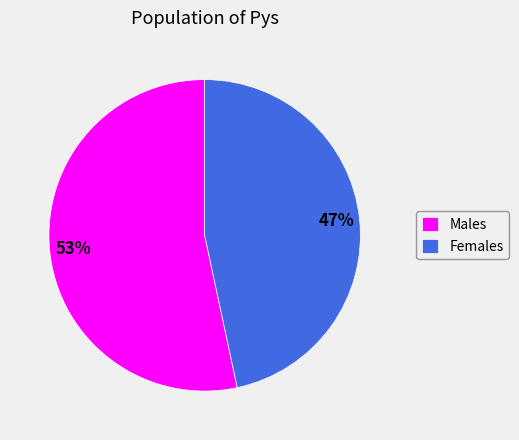

Which category has the smallest portion of the pie?

Females